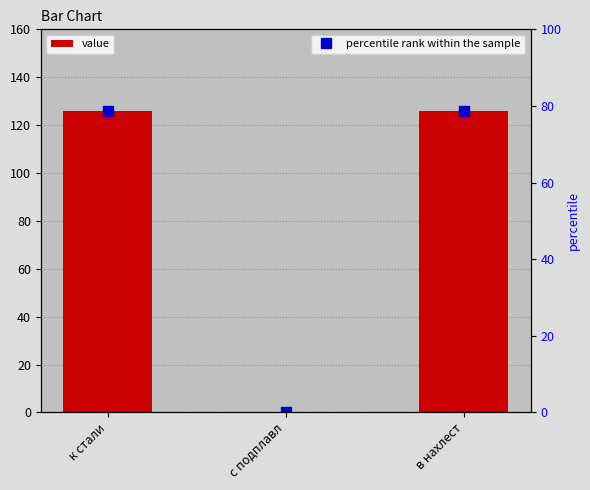

The value at к стали is 178. True or false?

False